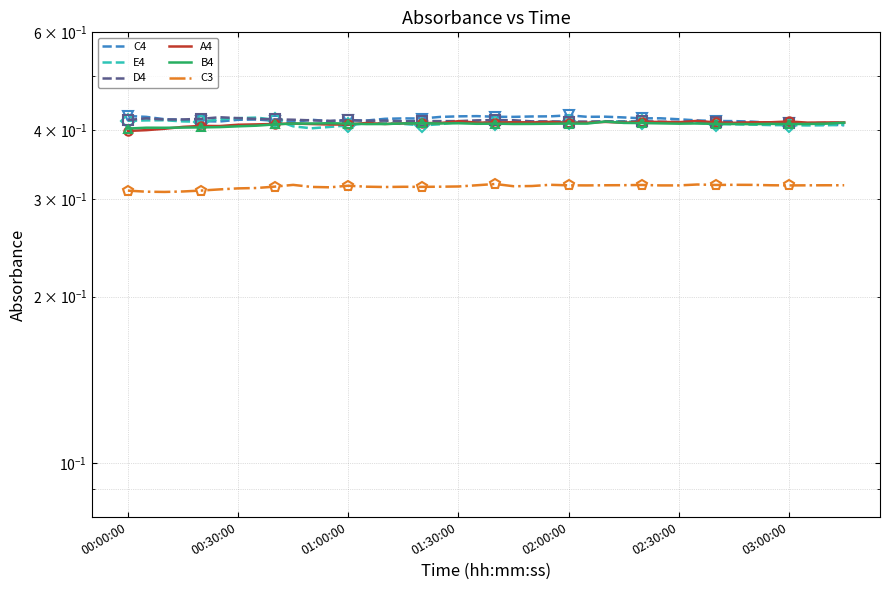

Does the chart have visible grid lines?

Yes